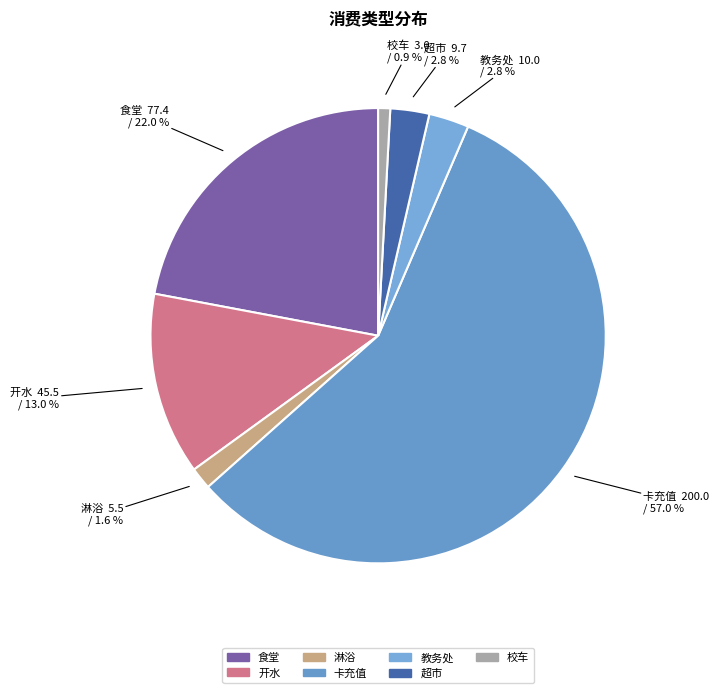

What percentage is the 卡充值 slice, to the nearest percent?

57%